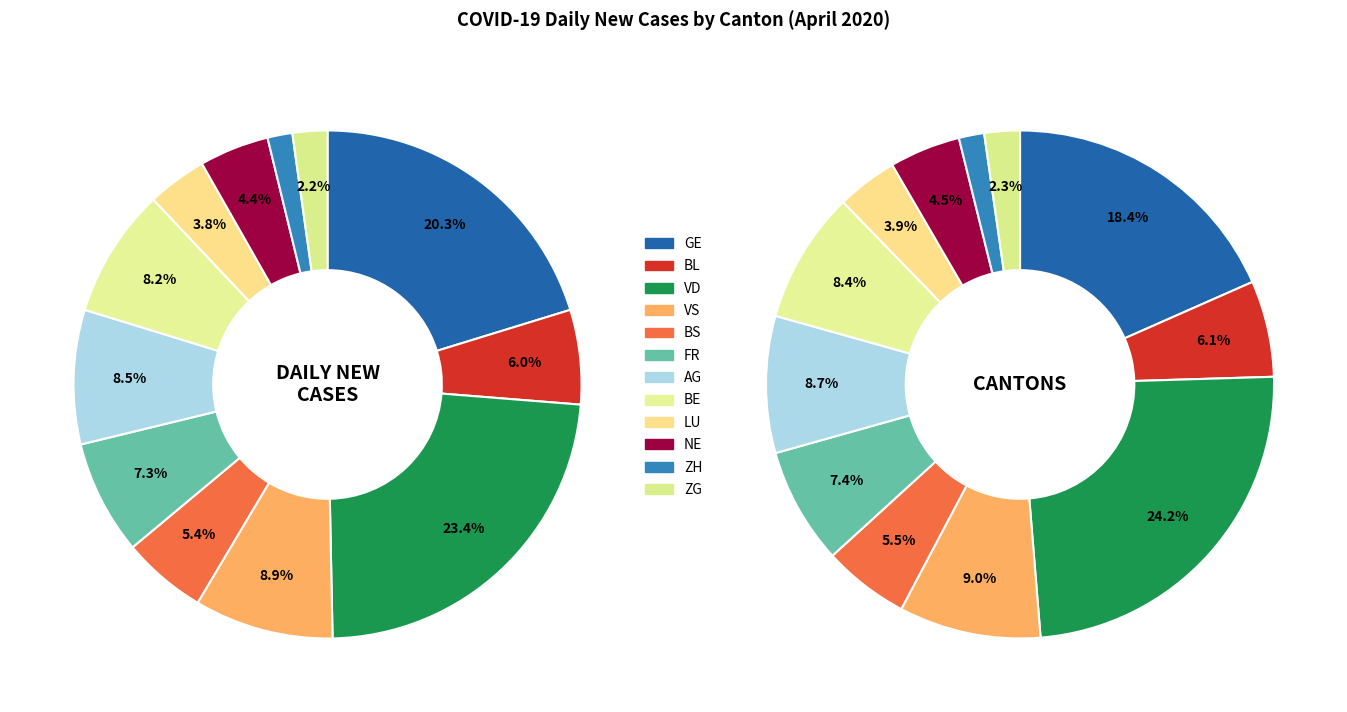

Between BE and NE, which is larger?

BE